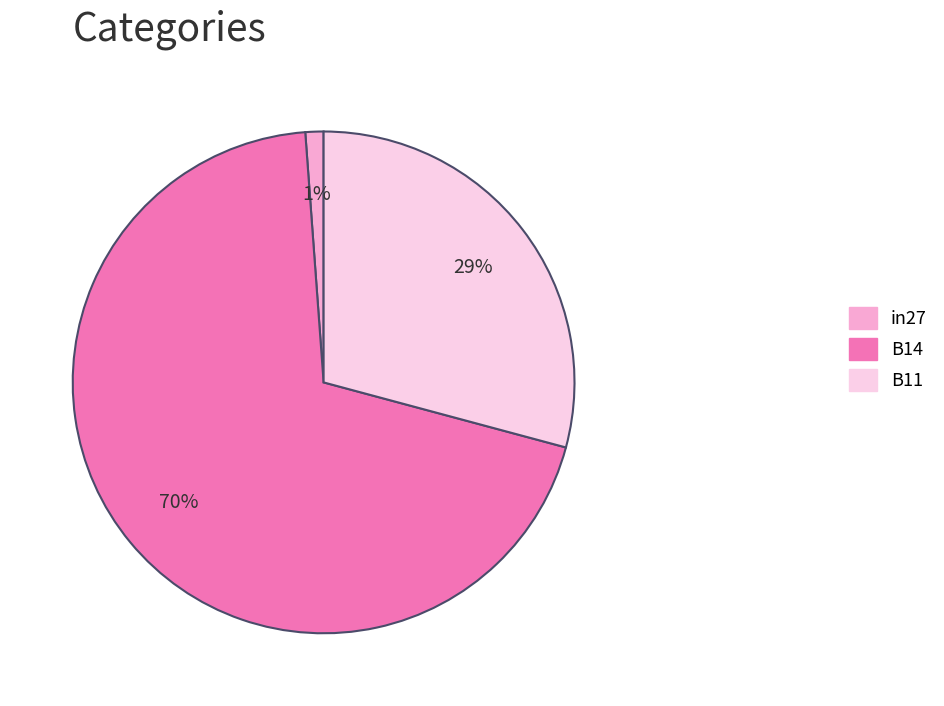

True or false: in27 accounts for 1% of the total.

True